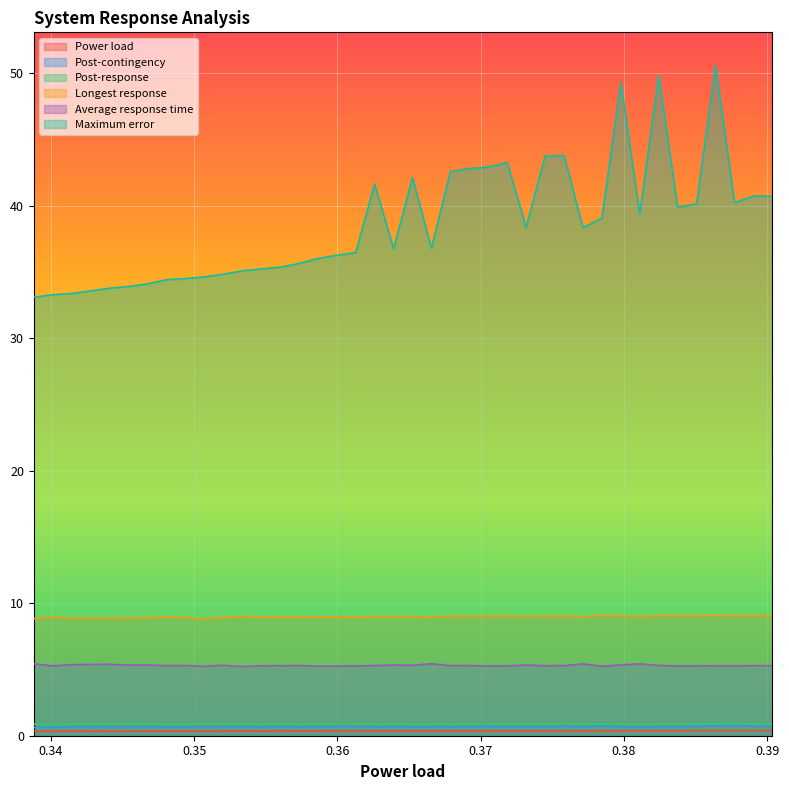

Reading left to right, list all the values displayed in this chart.

Power load: 0.3	0.3	0.3	0.3	0.3	0.3	0.3	0.3	0.3	0.4	0.4	0.4	0.4	0.4	0.4	0.4	0.4	0.4	0.4	0.4	0.4	0.4	0.4	0.4	0.4	0.4	0.4	0.4	0.4	0.4	0.4	0.4	0.4	0.4	0.4	0.4	0.4	0.4	0.4	0.4
Post-contingency: 0.6	0.7	0.7	0.7	0.7	0.7	0.7	0.7	0.6	0.7	0.7	0.7	0.7	0.7	0.7	0.7	0.7	0.7	0.7	0.7	0.7	0.7	0.7	0.7	0.7	0.7	0.7	0.7	0.7	0.7	0.7	0.7	0.6	0.7	0.7	0.7	0.7	0.7	0.7	0.7
Post-response: 0.9	0.8	0.9	0.9	0.9	0.9	0.9	0.9	0.9	0.9	0.9	0.9	0.9	0.9	0.9	0.9	0.9	0.9	0.9	0.9	0.9	0.9	0.9	0.9	0.9	0.9	0.9	0.9	0.9	0.9	0.9	0.9	0.9	0.9	0.9	0.9	0.9	0.9	0.9	0.9
Longest response: 8.8	9.0	8.9	8.9	8.9	8.9	8.9	9.0	8.9	8.8	8.9	9.0	8.9	8.9	8.9	9.0	9.0	9.0	9.0	9.0	9.0	9.0	9.0	9.0	9.0	9.0	9.0	9.0	9.0	9.0	9.1	9.1	9.0	9.1	9.1	9.1	9.1	9.1	9.1	9.1
Average response time: 5.4	5.3	5.4	5.4	5.4	5.3	5.3	5.3	5.3	5.2	5.3	5.2	5.3	5.3	5.3	5.2	5.3	5.3	5.3	5.3	5.3	5.4	5.3	5.3	5.3	5.3	5.3	5.3	5.3	5.4	5.2	5.3	5.4	5.3	5.3	5.3	5.3	5.3	5.3	5.3
Maximum error: 33.1	33.3	33.4	33.6	33.8	33.9	34.1	34.4	34.5	34.6	34.8	35.1	35.2	35.4	35.6	36.0	36.3	36.5	41.6	36.7	42.1	36.8	42.6	42.8	42.9	43.2	38.4	43.7	43.8	38.3	39.1	49.3	39.4	49.8	39.9	40.1	50.6	40.2	40.7	40.7